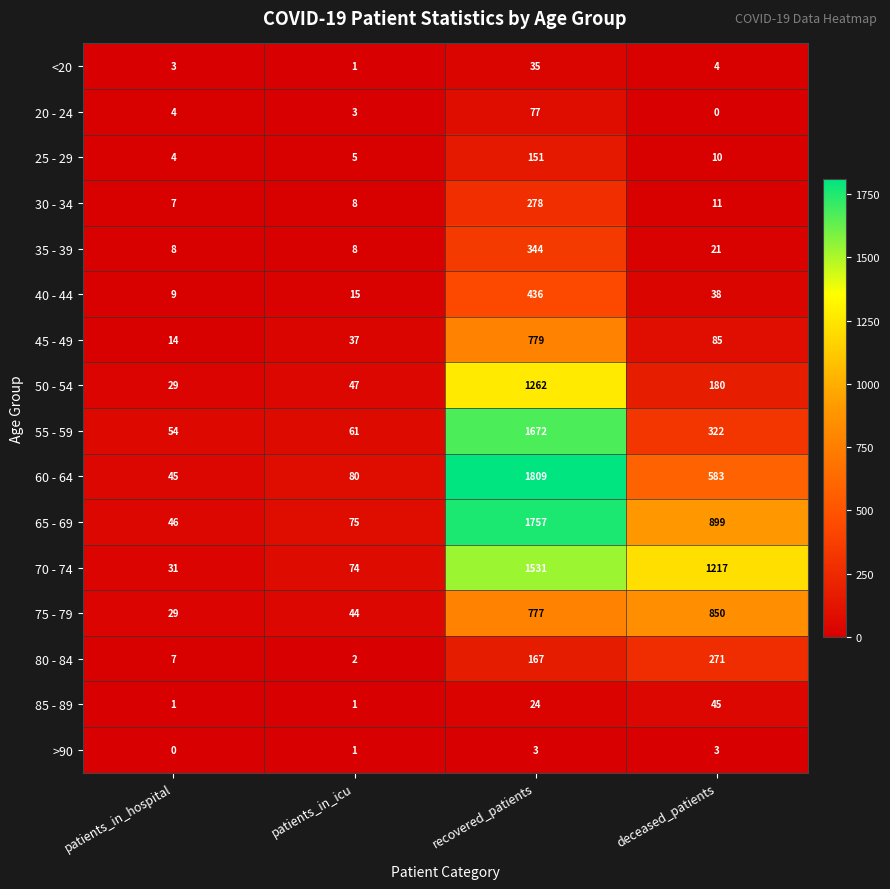

Between patients_in_icu and deceased_patients, which series saw the biggest shift?

70 - 74